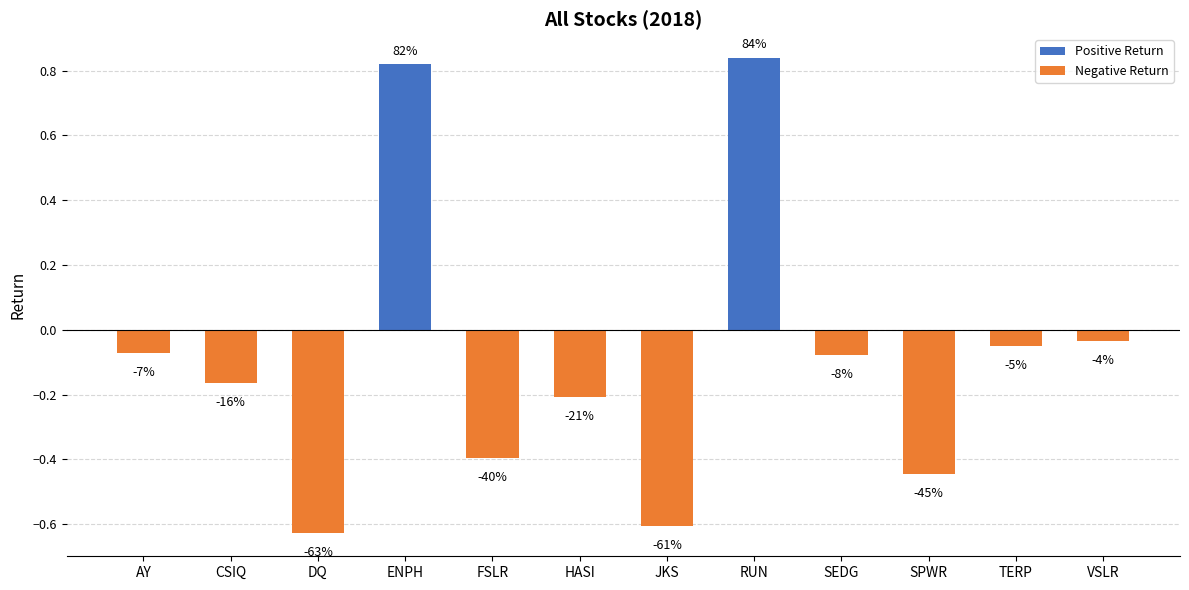

List the labels in order of value, smallest first.

DQ, JKS, SPWR, FSLR, HASI, CSIQ, SEDG, AY, TERP, VSLR, ENPH, RUN